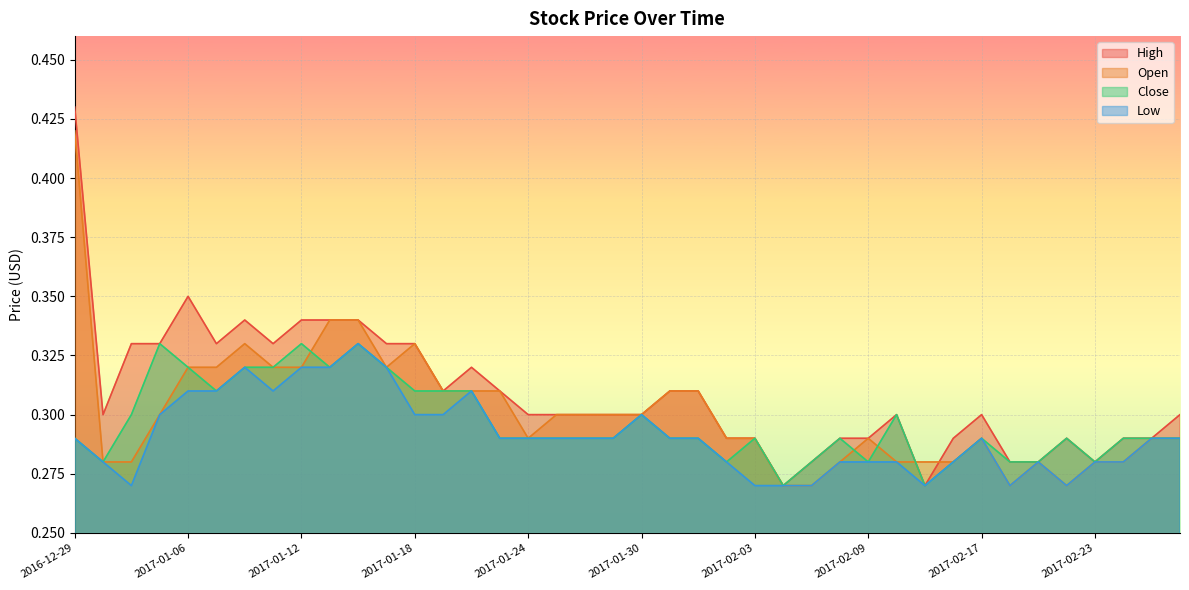

True or false: Open and High intersect in this chart.

True